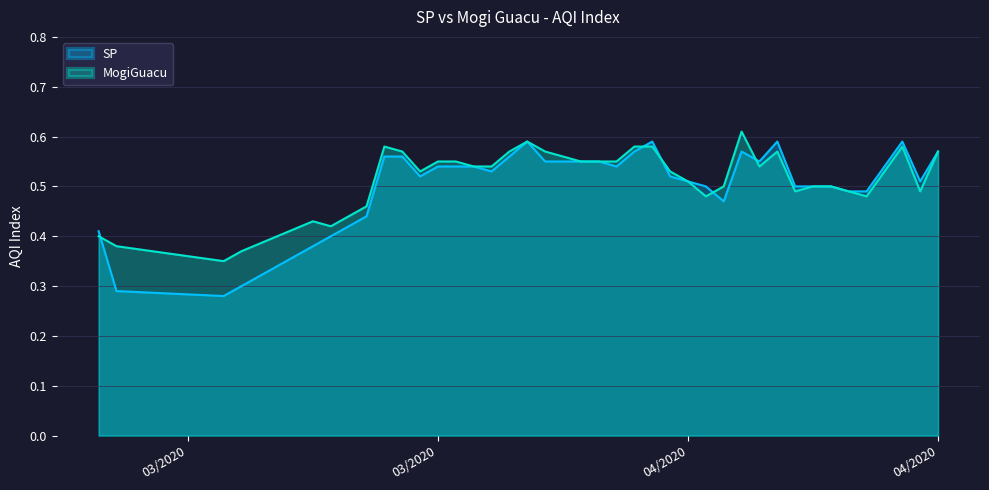

What value does the MogiGuacu series have at 4/04/2020?

0.6